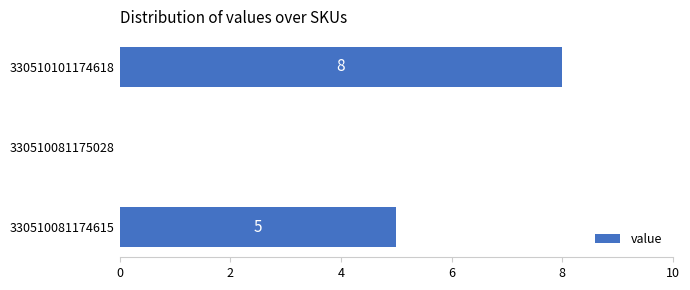

Where is the data nearest to the value 4?

330510081174615